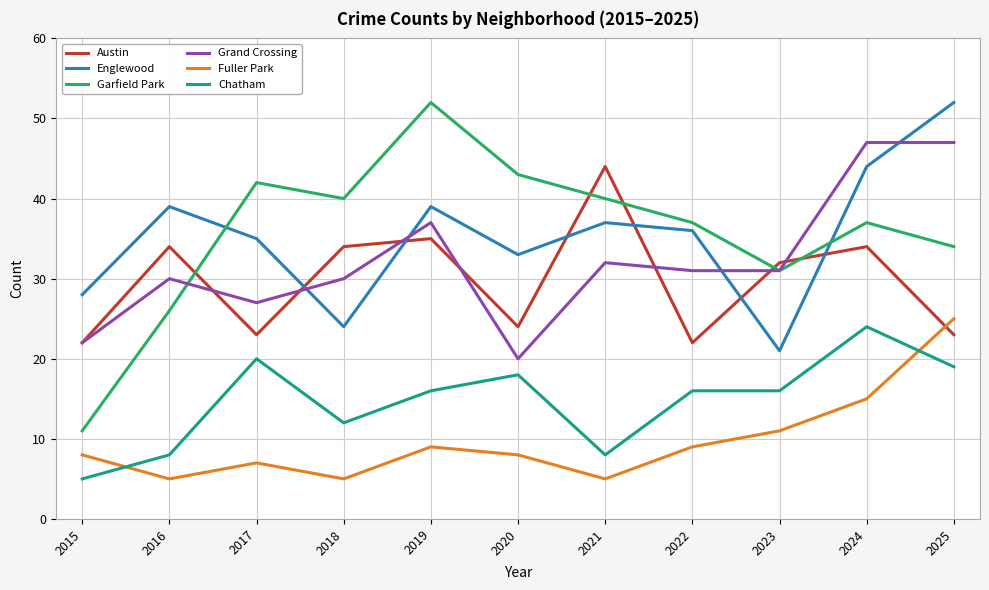

How many distinct data groups are displayed?

6